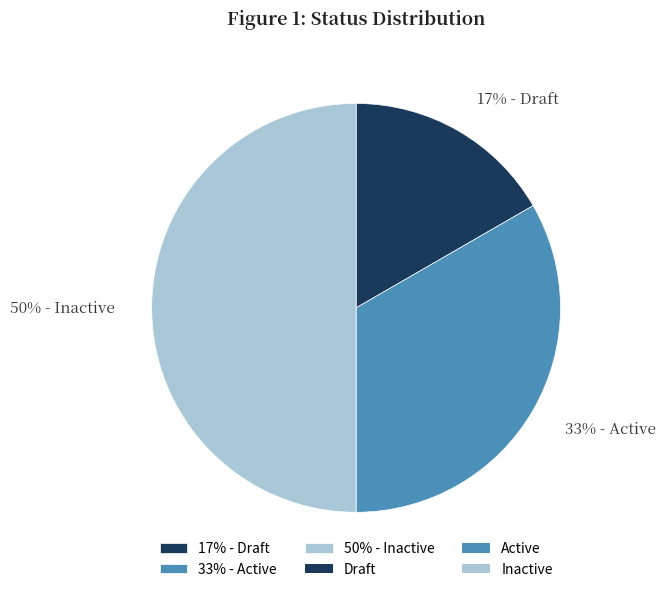

Which has a higher value, 50% - Inactive or 17% - Draft?

50% - Inactive